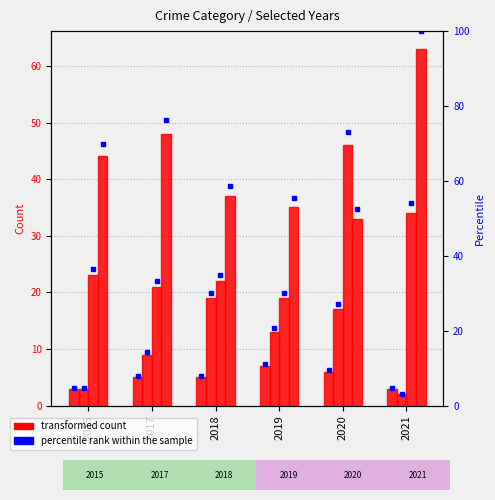

Count the number of categories in the chart.

6